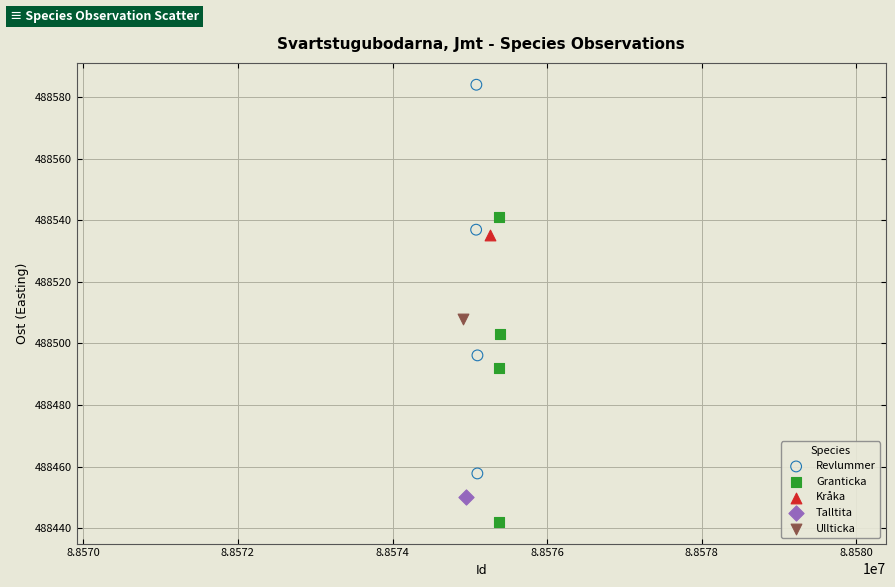

Which series contains the lowest Y value?

Granticka